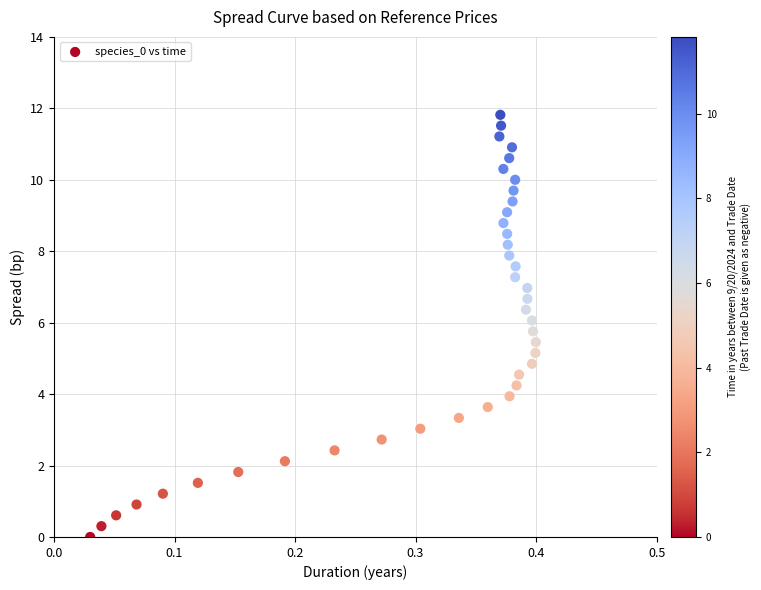

What is the range of Y values (max minus min)?

11.8